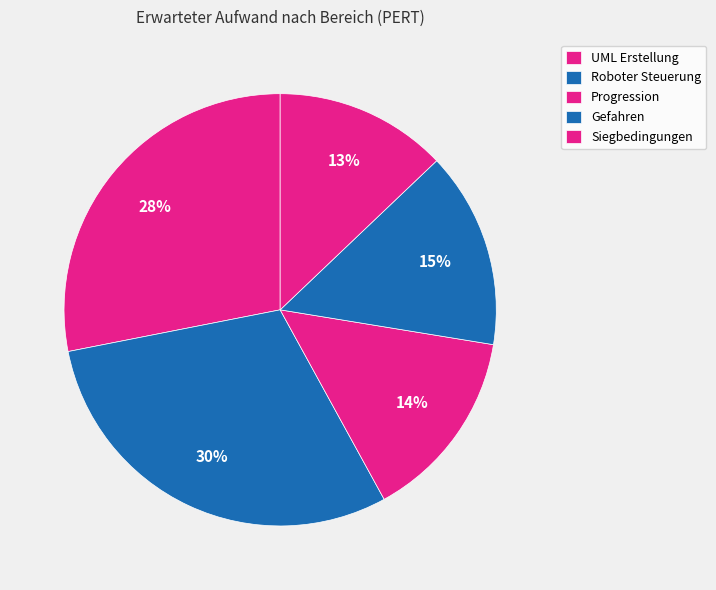

How many segments does this pie chart have?

5